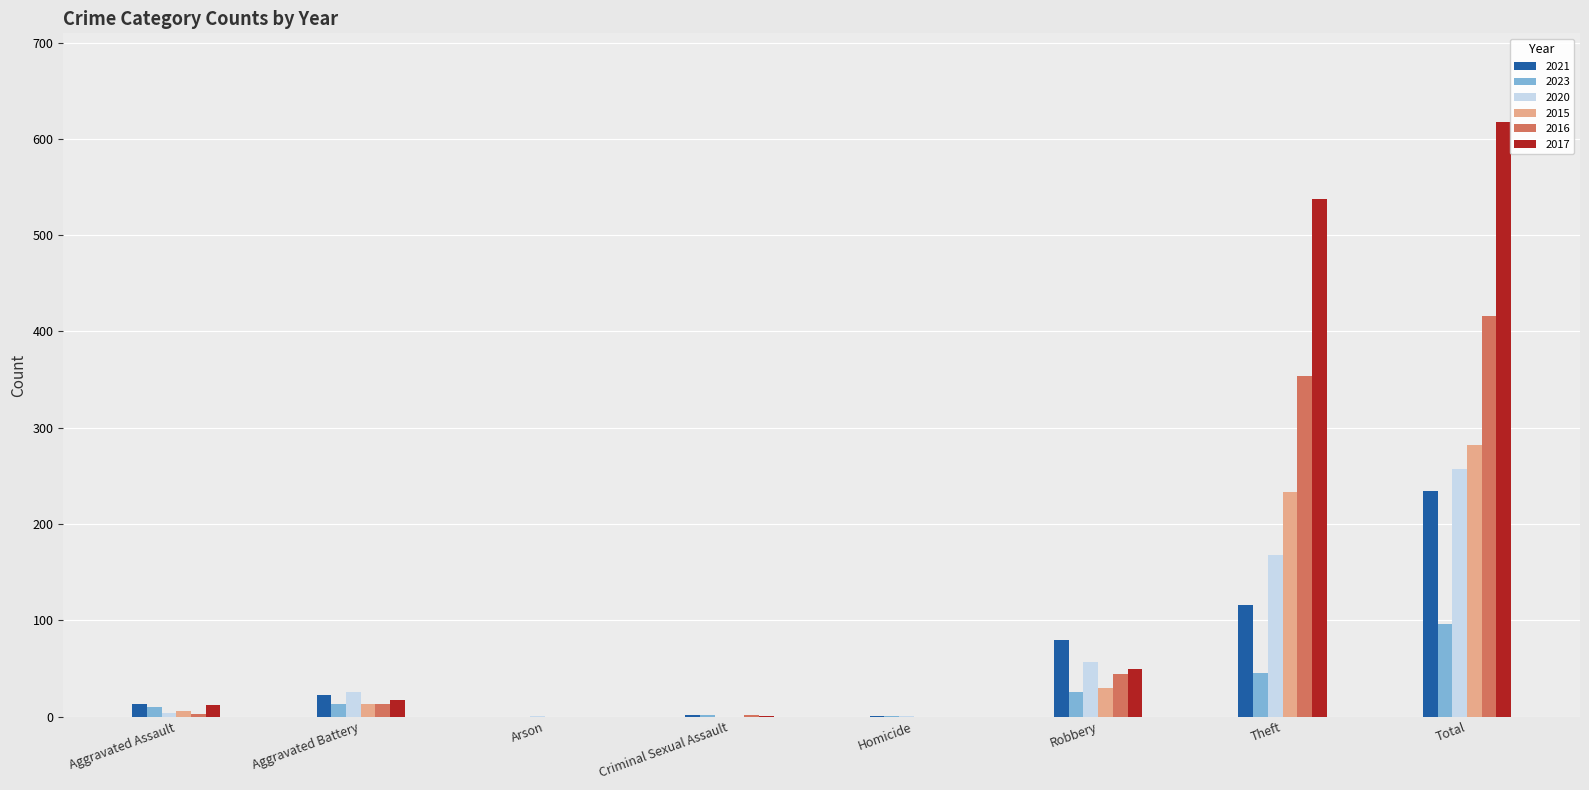

What is the sum of all 2016 values?

832